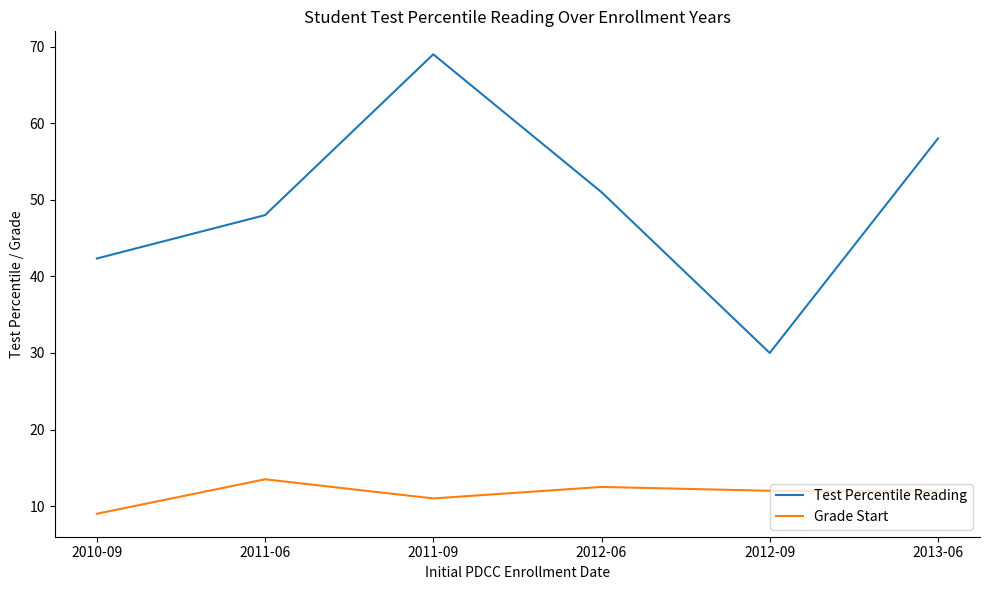

Which category has the lowest value in the Test Percentile Reading series?

2012-09